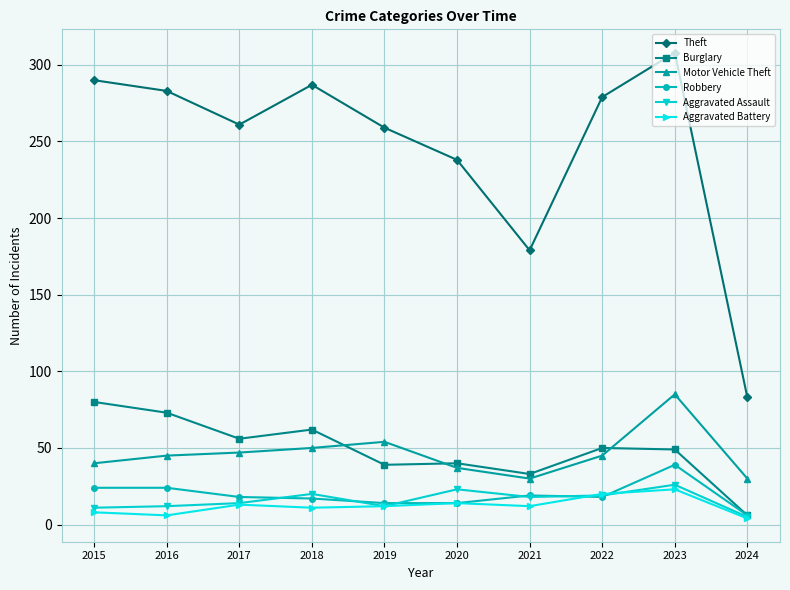

At how many categories does at least one series exceed 176?

9